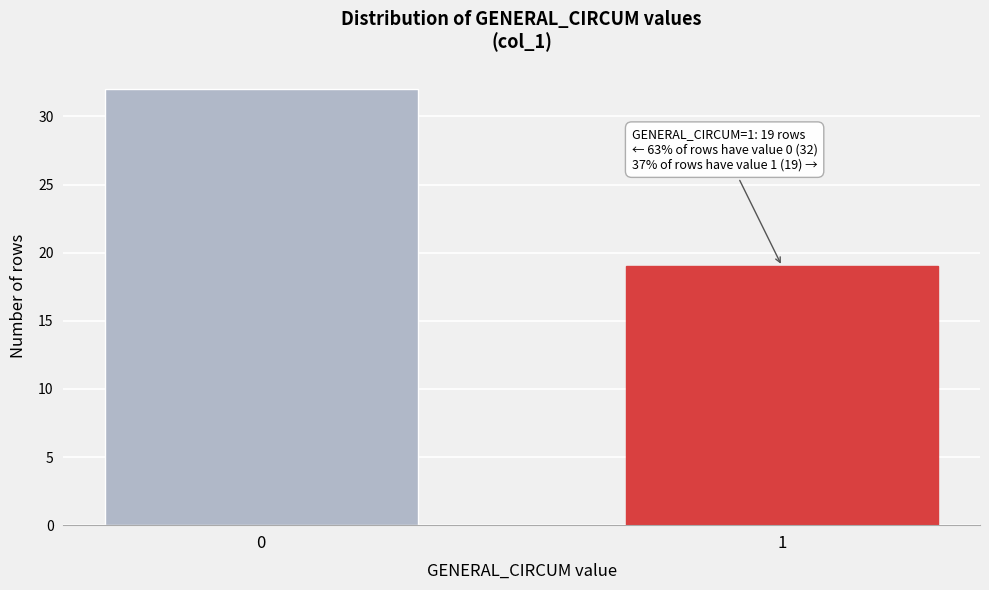

Reading right to left, what are all the values shown in this chart?

1=19	0=32